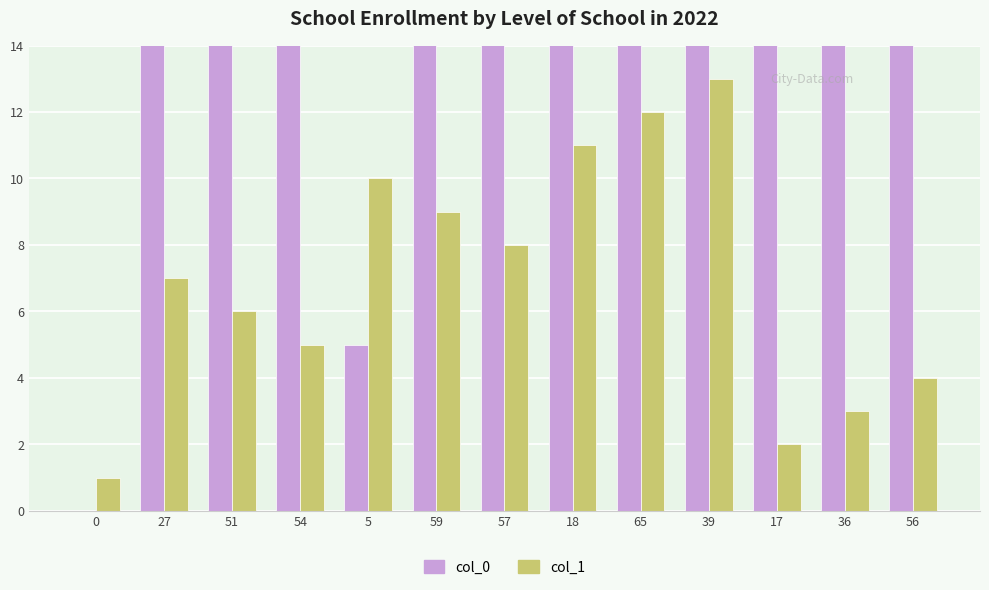

The value of col_1 at 57 is 8. True or false?

True